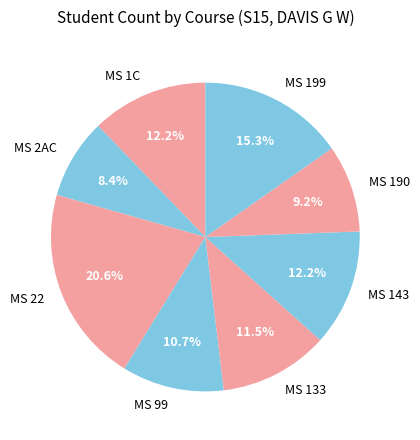

Which category has the smallest portion of the pie?

MS 2AC